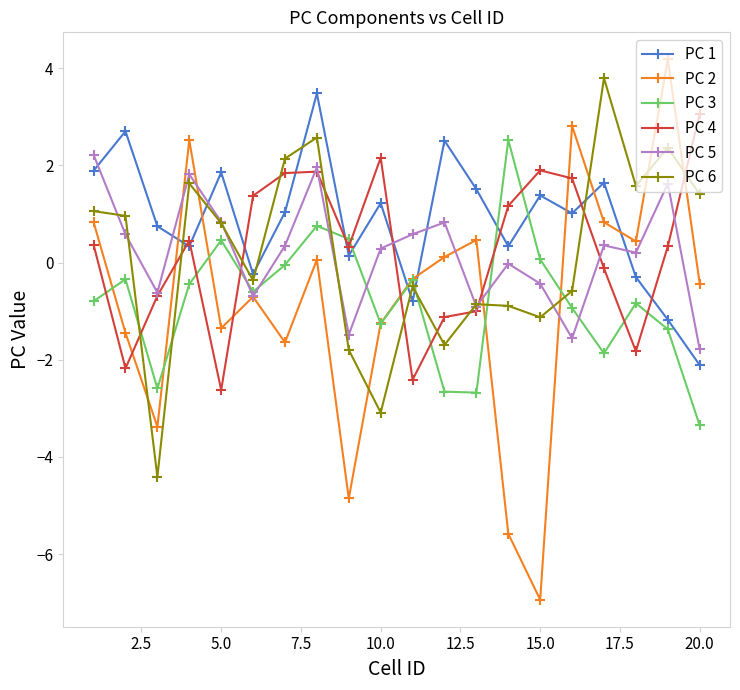

What is the smallest value displayed?

-6.9